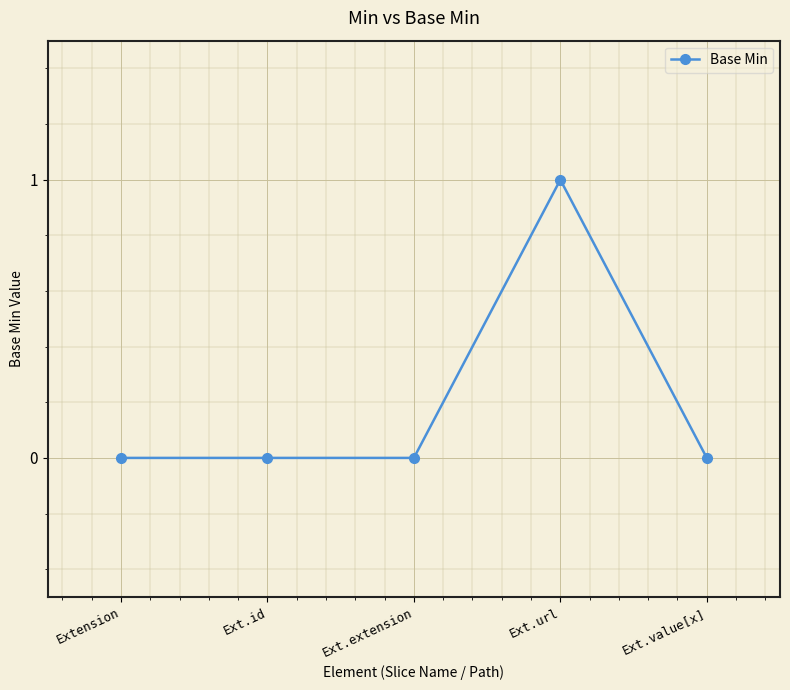

What position from the left is Ext.extension?

3